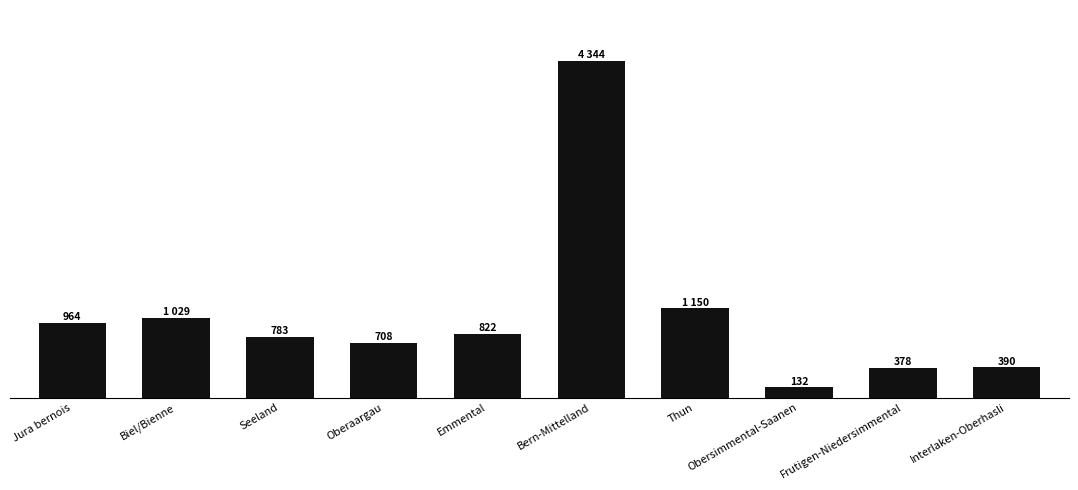

Which label corresponds to the largest value in the chart?

Bern-Mittelland